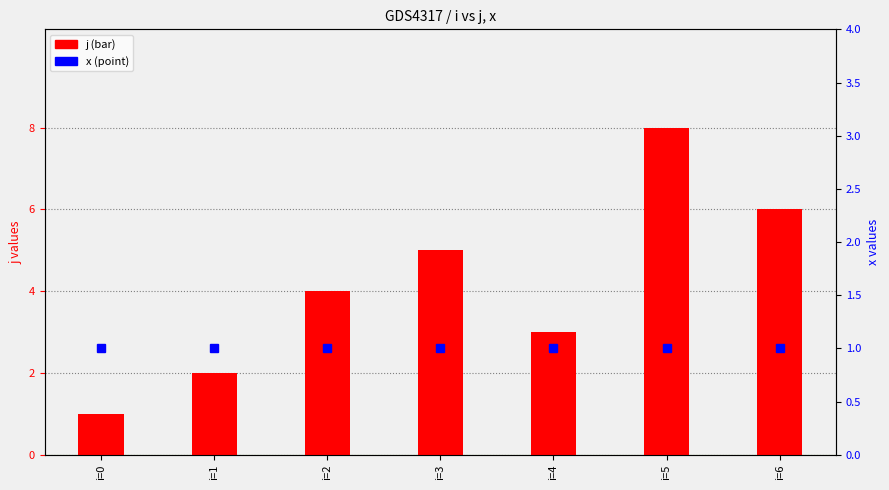

Which category has the highest value in the j series?

i=5